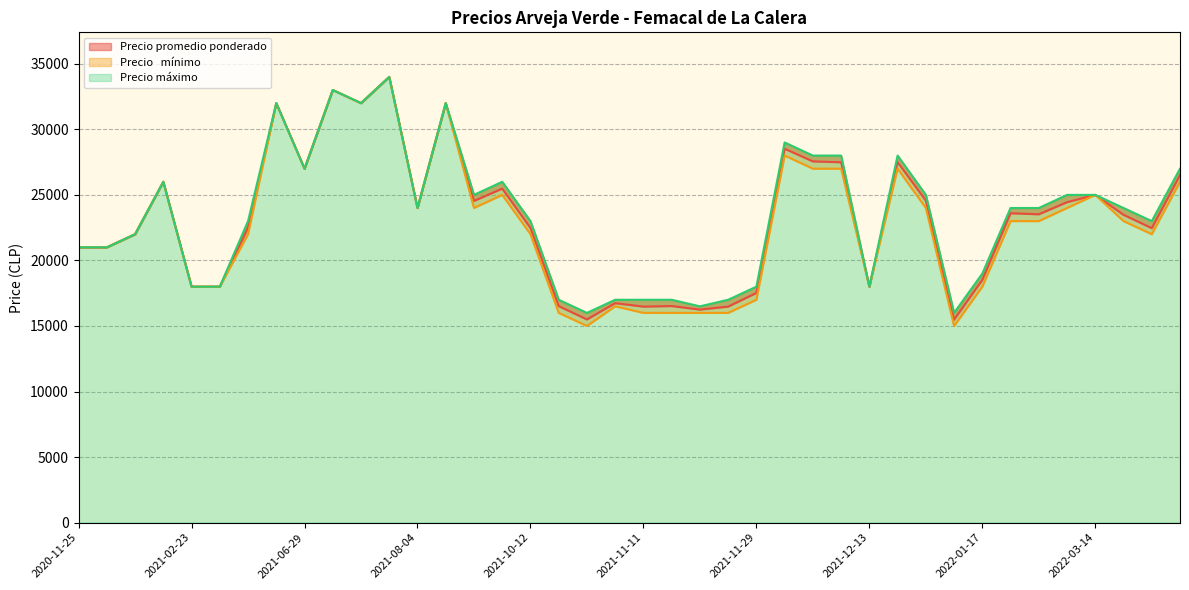

What are all the series names shown in the legend?

Precio promedio ponderado, Precio   mínimo, Precio máximo